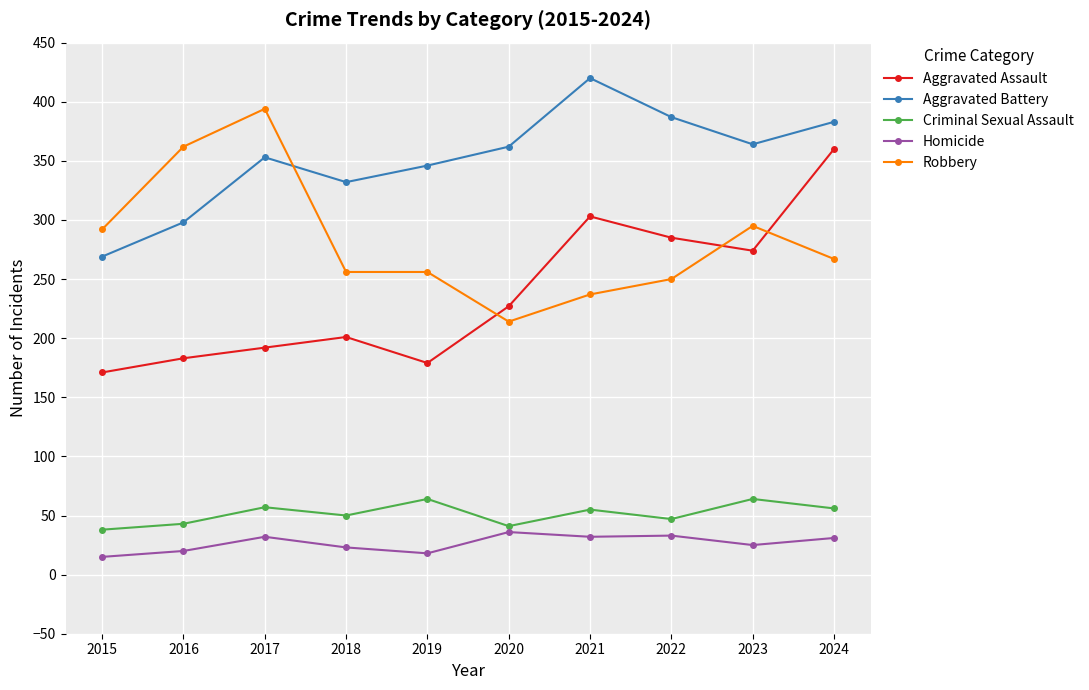

How many lines are shown in the chart?

5